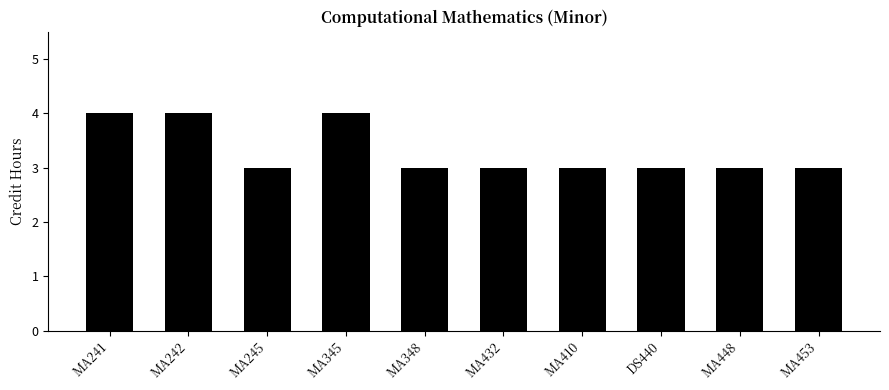

Reading left to right, what are all the values shown in this chart?

MA241=4	MA242=4	MA245=3	MA345=4	MA348=3	MA432=3	MA410=3	DS440=3	MA448=3	MA453=3